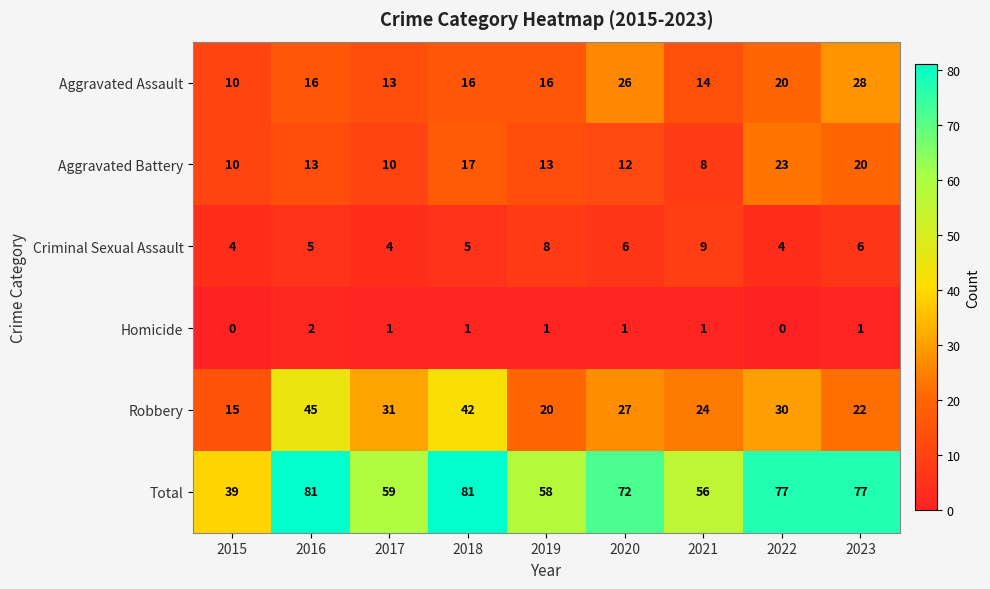

Count the Homicide values in the range 1 to 2.

7